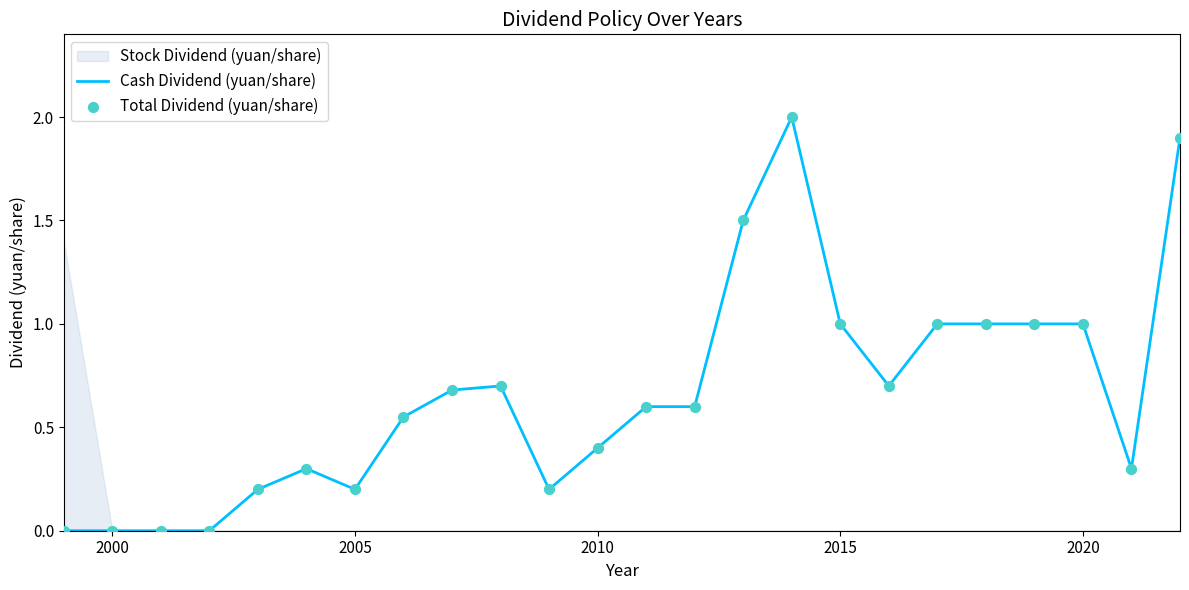

The value of Cash Dividend (yuan/share) at 2010 is 0.4. True or false?

True